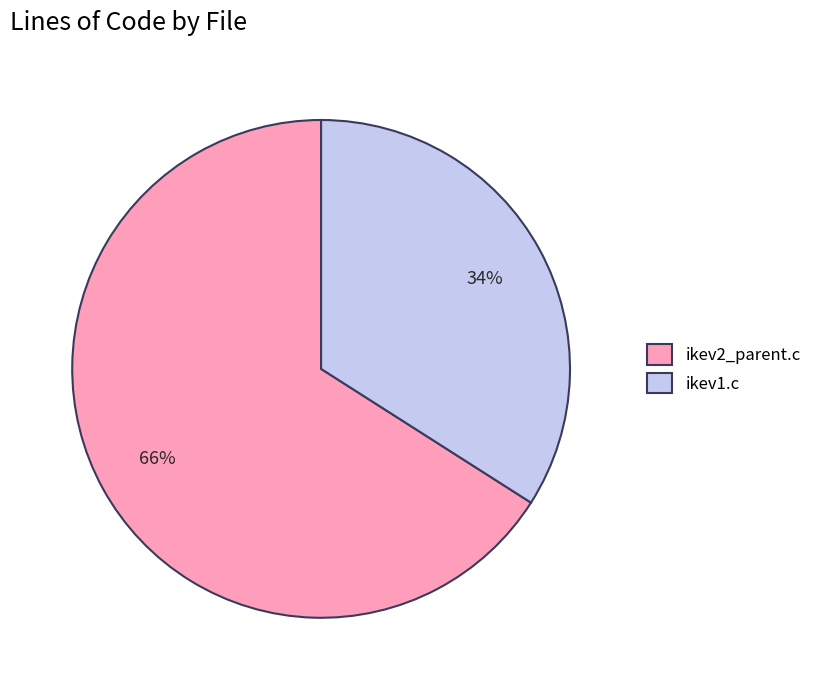

To the nearest percent, what is the difference between the largest and smallest slice percentages?

32%